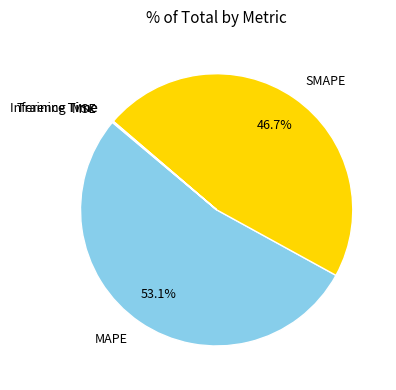

What portion of the pie excludes SMAPE?

53.3%